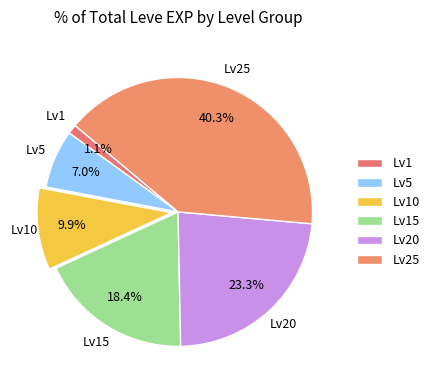

Does any single category account for the majority?

No